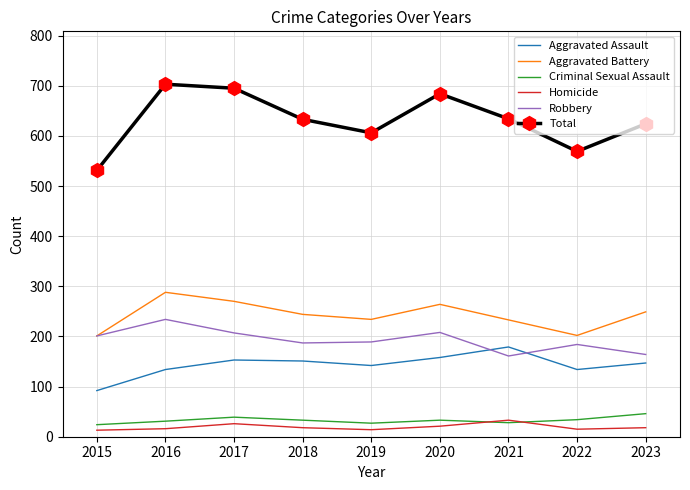

Is the value of Aggravated Battery at 2016 greater than the value of Homicide at 2015?

Yes